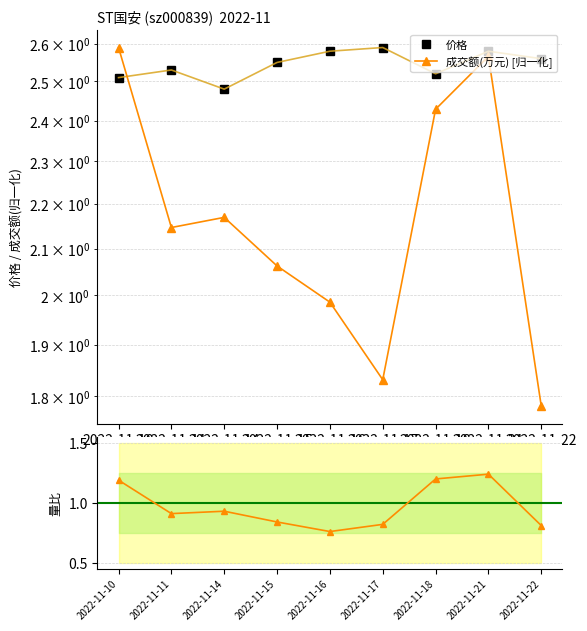

At how many categories does at least one series exceed 1?

9